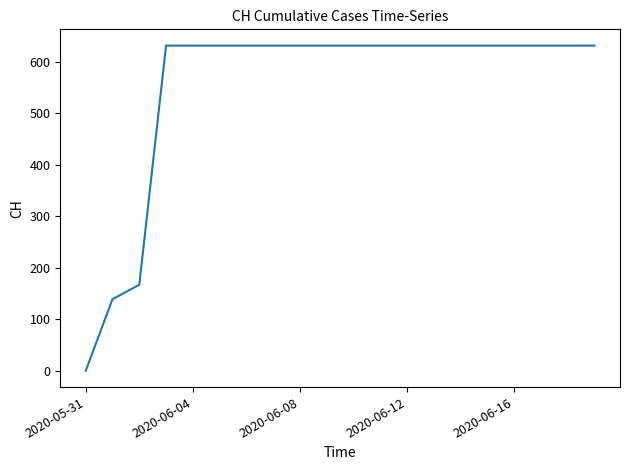

What is the average value?

552